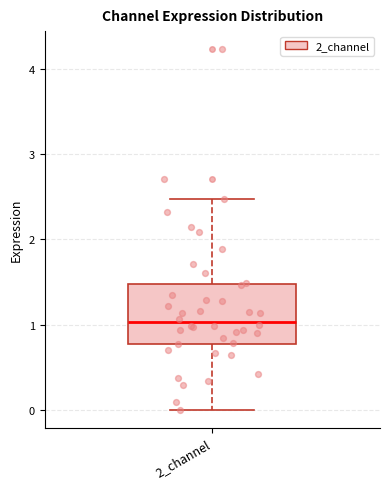

Transcribe this box plot: give where the median line is, the range the box spans, and where the two whiskers end, as read against the y-axis. The values are not printed on the chart, so give them approximately, as read against the axis.

median 1.0, box 0.8 to 1.5, whiskers 0.0 to 2.5